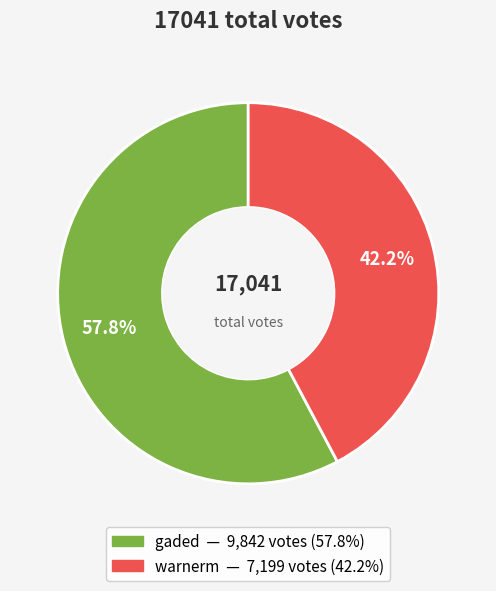

How many segments does this pie chart have?

2